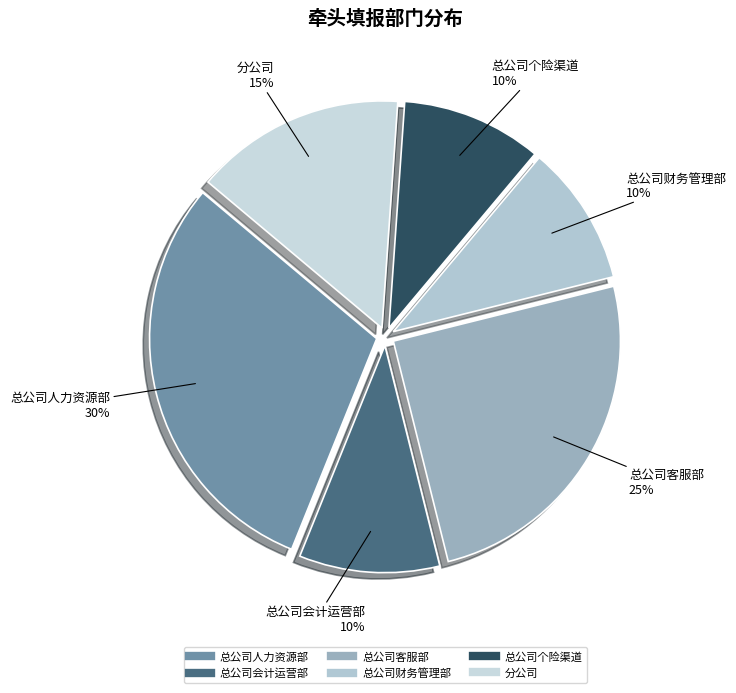

Which category has the biggest portion of the pie?

总公司人力资源部